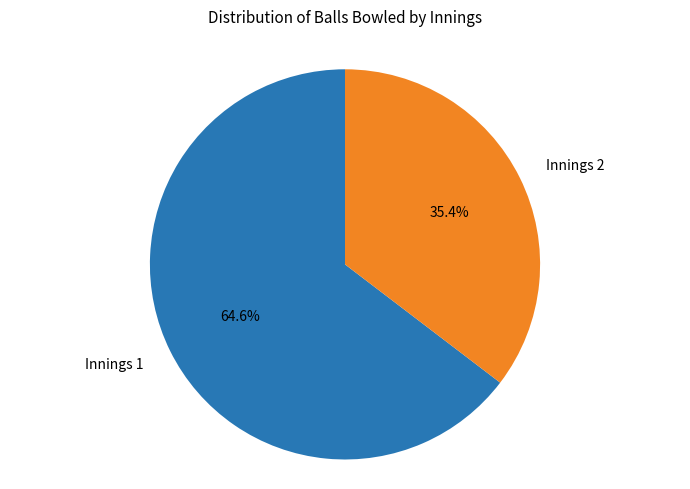

What percentage is the Innings 1 slice, to the nearest percent?

65%